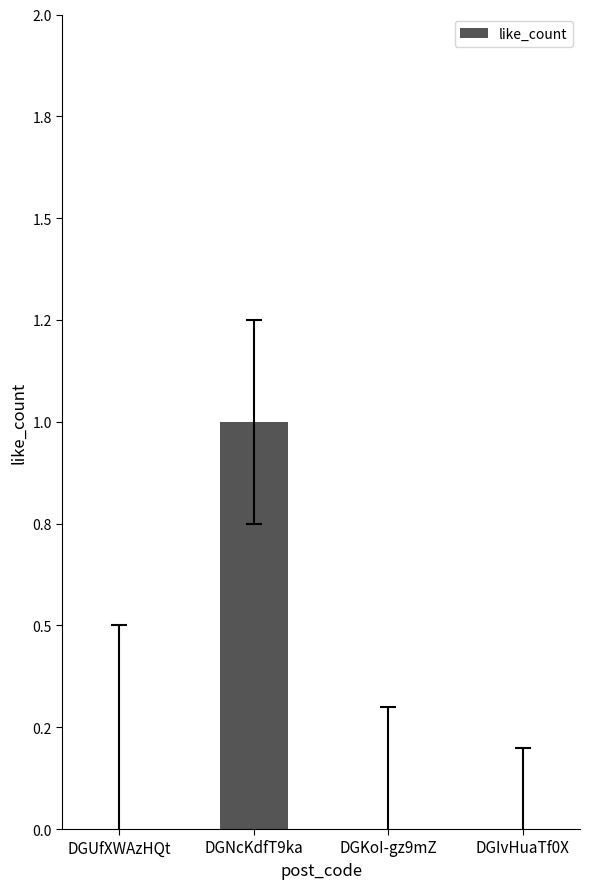

Are the bars horizontal?

No